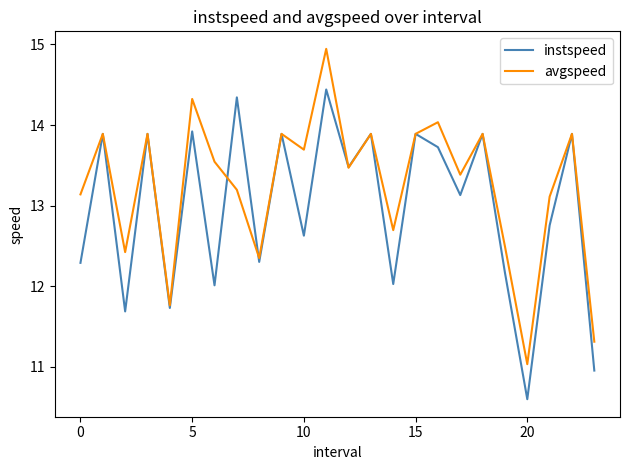

List the series in order of their peak value, lowest first.

instspeed, avgspeed